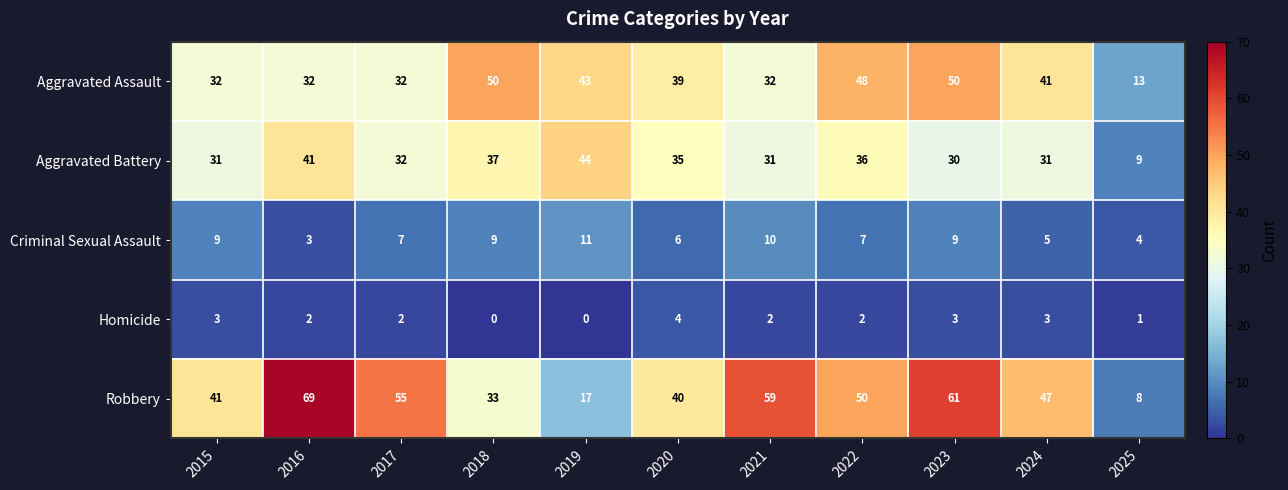

Which series has the largest total across all categories?

Robbery